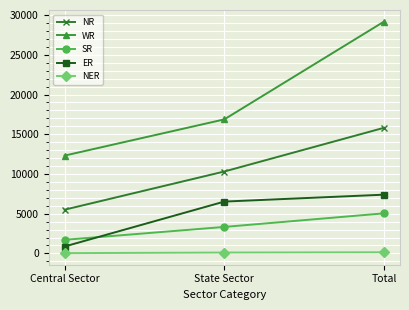

The value of WR at Central Sector is 12311. True or false?

True